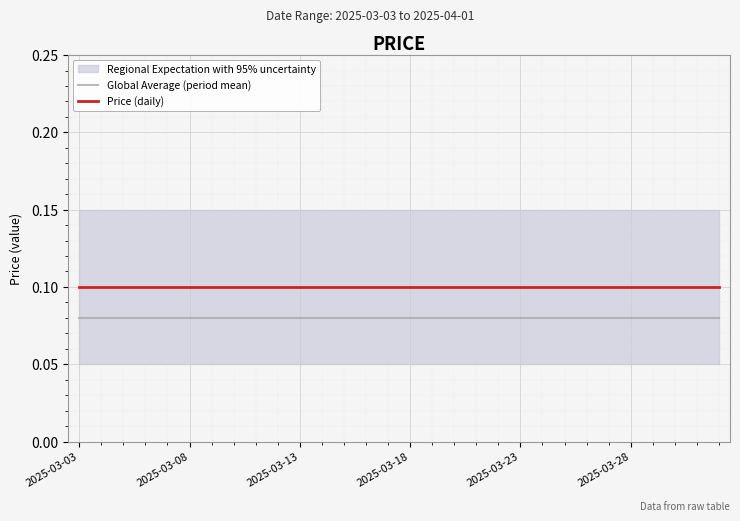

What is the value of the Price (daily) point at the 17th from the left?

0.1